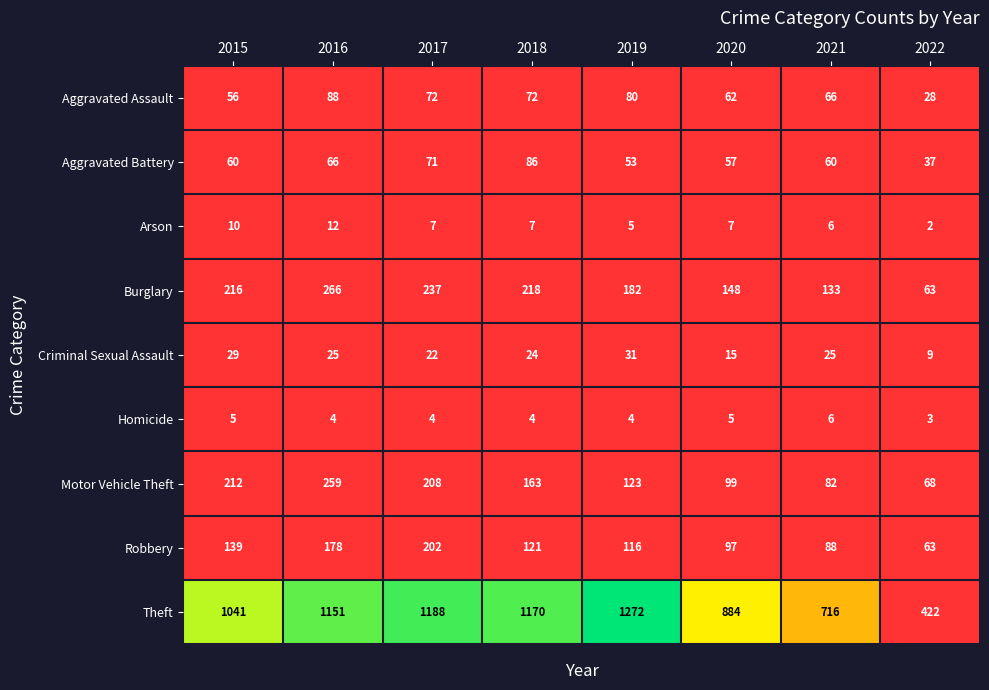

Which series has the largest range (max minus min)?

Theft